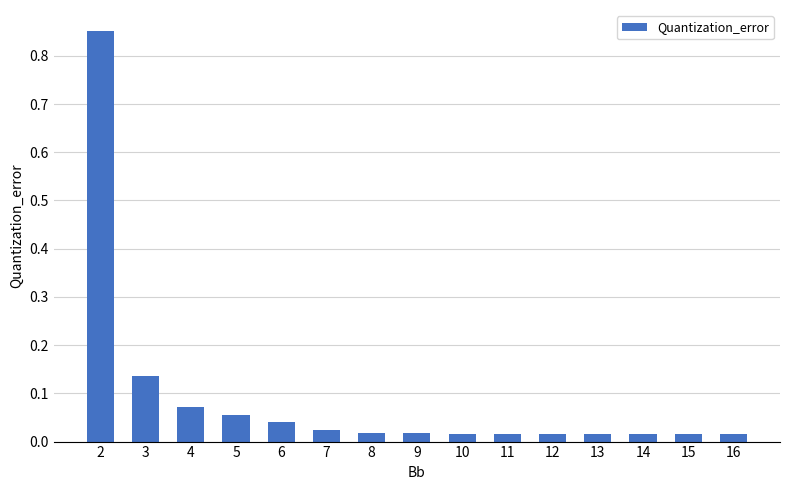

Does the chart contain stacked bars?

No